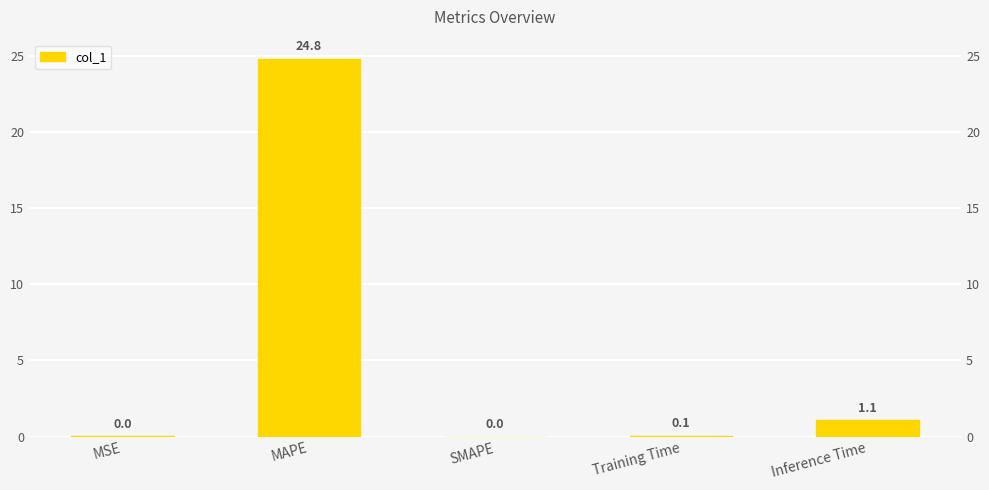

Reading left to right, extract all data points from this chart.

0.0	24.8	0.0	0.1	1.1